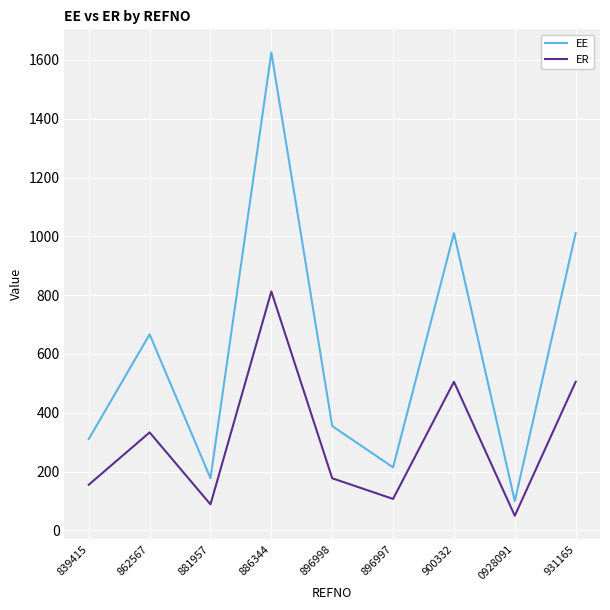

What is the difference between the ER values at 900332 and 881957?

416.7